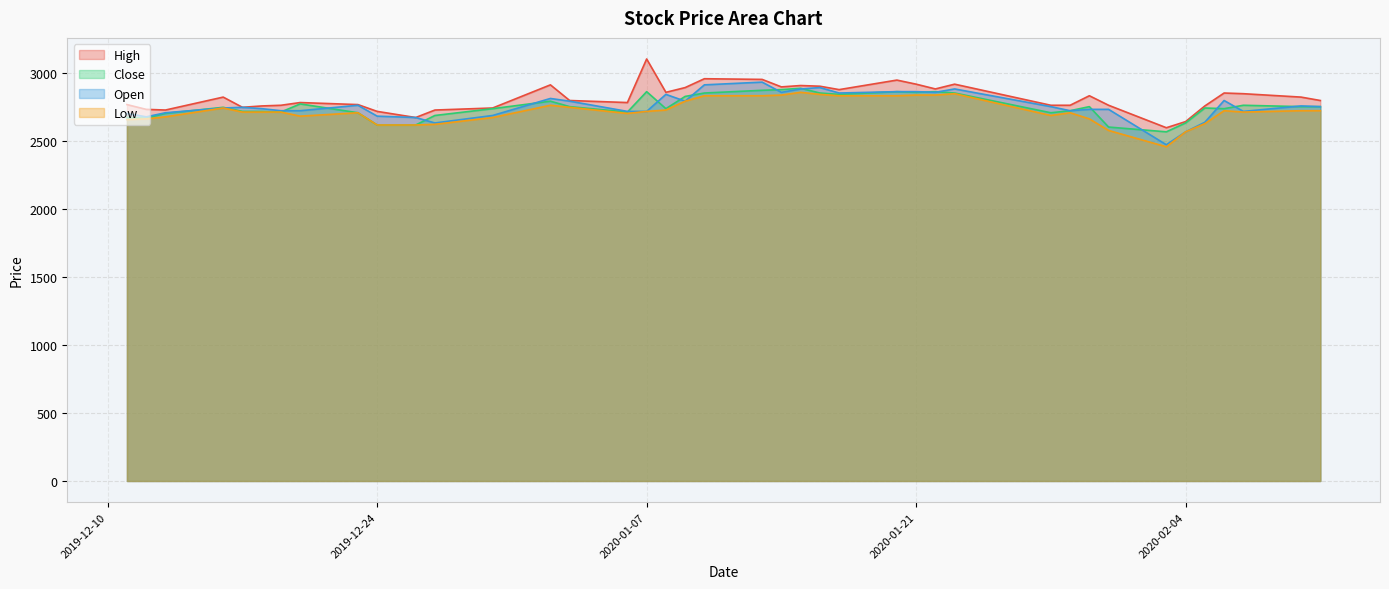

True or false: Close has a value of 4356 at 2020-01-21.

False